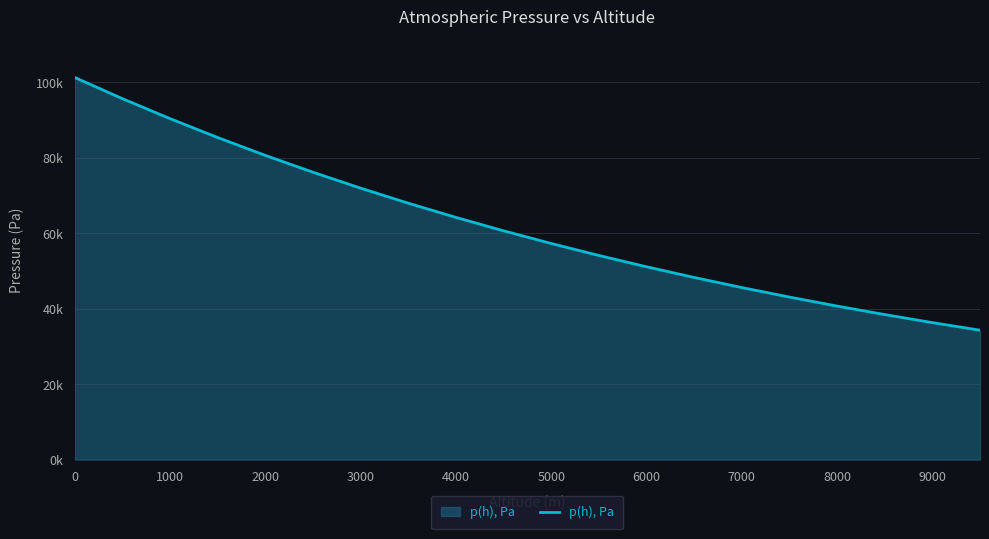

What is the difference between the second highest and second lowest values?

59392.1